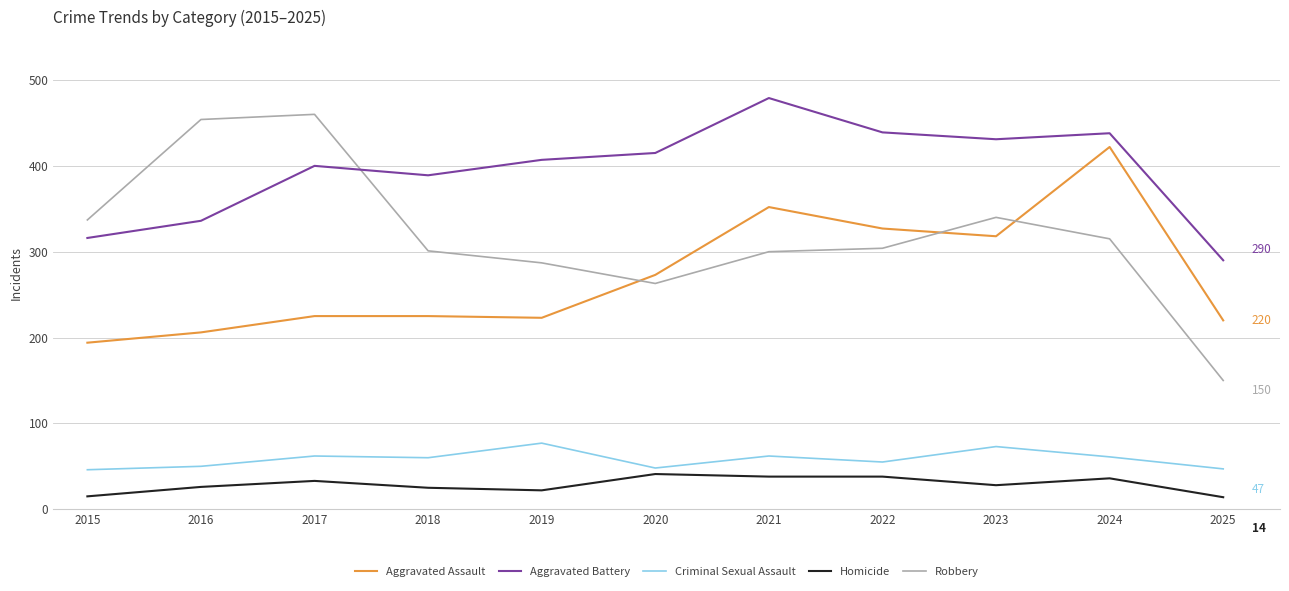

Between 2015 and 2016, which series saw the biggest shift?

Robbery